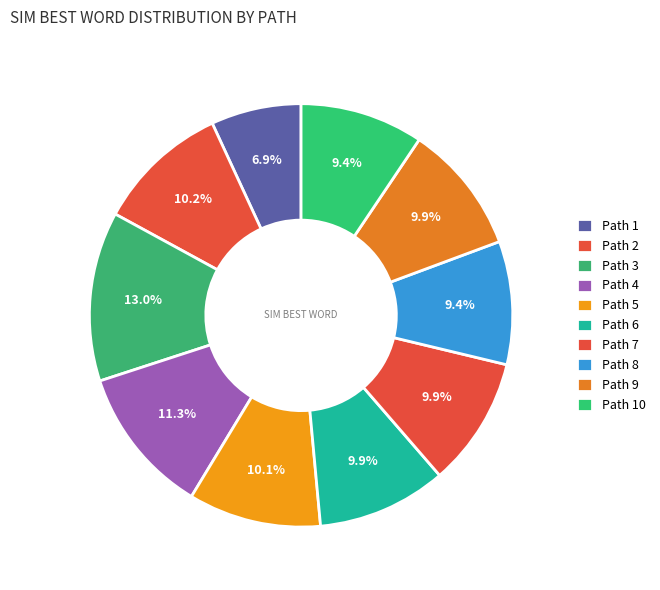

Which slice is the smallest?

1